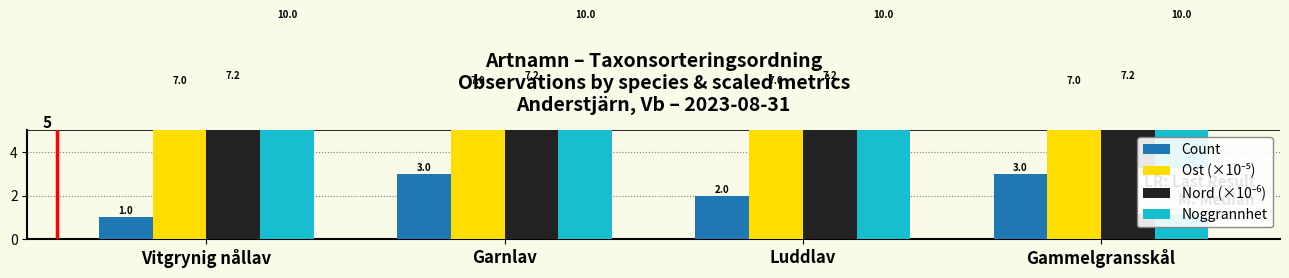

What position from the right is Vitgrynig nållav?

4